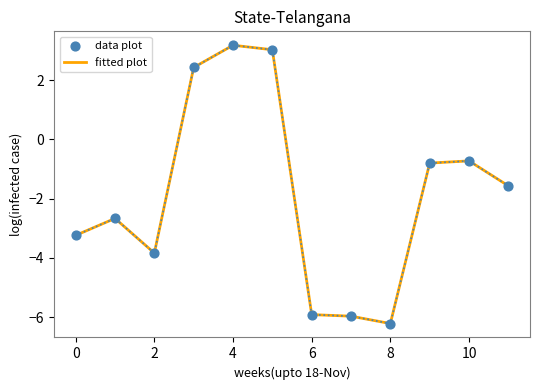

What is the minimum value shown in the chart?

-6.2